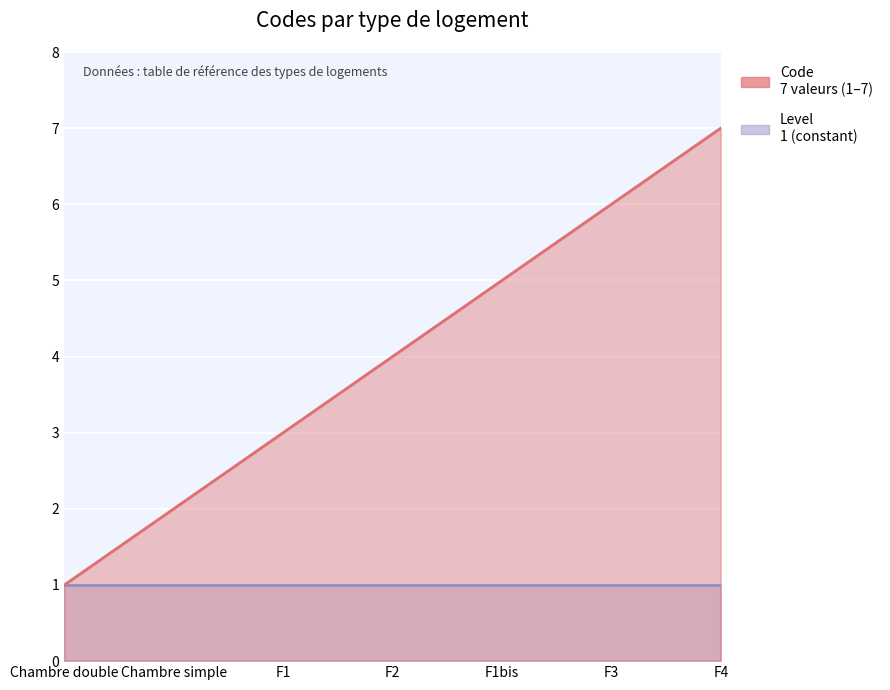

List the labels in order of value, smallest first.

Chambre double, Chambre simple, F1, F2, F1bis, F3, F4